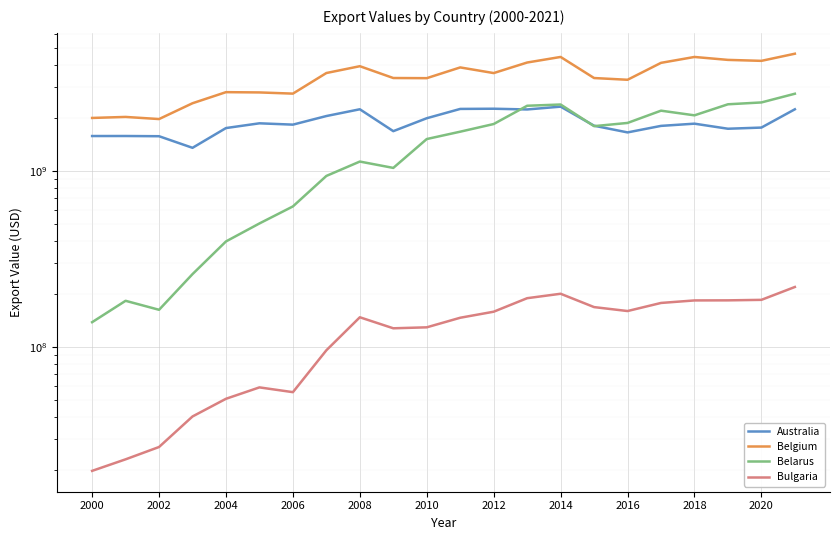

Is the value of Bulgaria at 2008 greater than the value of Belarus at 15?

No